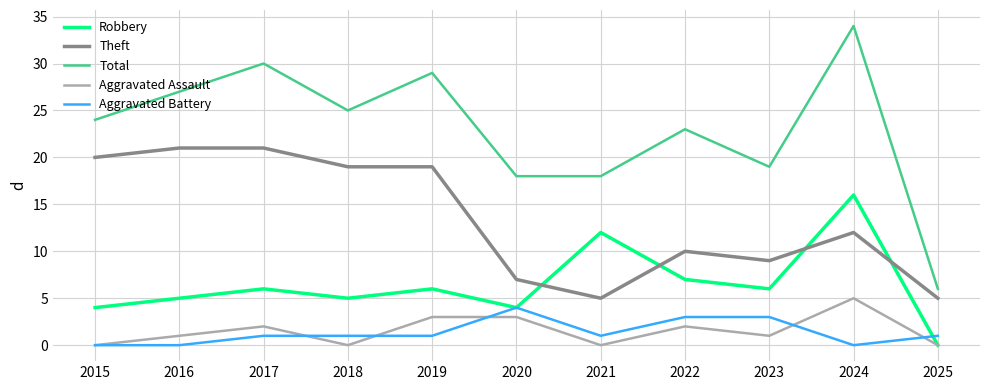

Reading right to left, what are all the values shown in this chart?

Robbery: 2025=0	2024=16	2023=6	2022=7	2021=12	2020=4	2019=6	2018=5	2017=6	2016=5	2015=4
Theft: 2025=5	2024=12	2023=9	2022=10	2021=5	2020=7	2019=19	2018=19	2017=21	2016=21	2015=20
Total: 2025=6	2024=34	2023=19	2022=23	2021=18	2020=18	2019=29	2018=25	2017=30	2016=27	2015=24
Aggravated Assault: 2025=0	2024=5	2023=1	2022=2	2021=0	2020=3	2019=3	2018=0	2017=2	2016=1	2015=0
Aggravated Battery: 2025=1	2024=0	2023=3	2022=3	2021=1	2020=4	2019=1	2018=1	2017=1	2016=0	2015=0